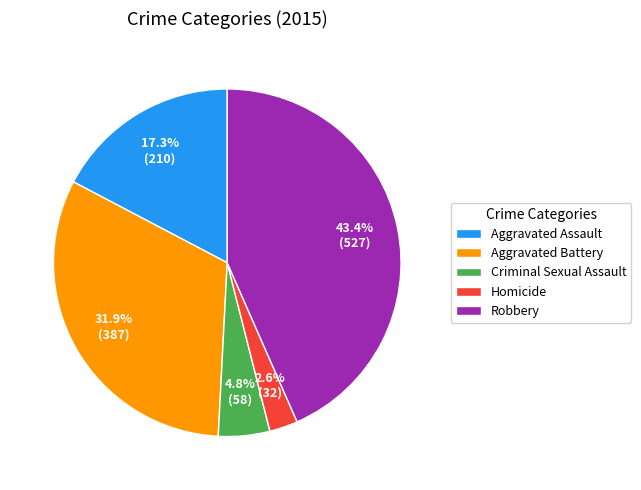

Which slice is the largest?

Robbery